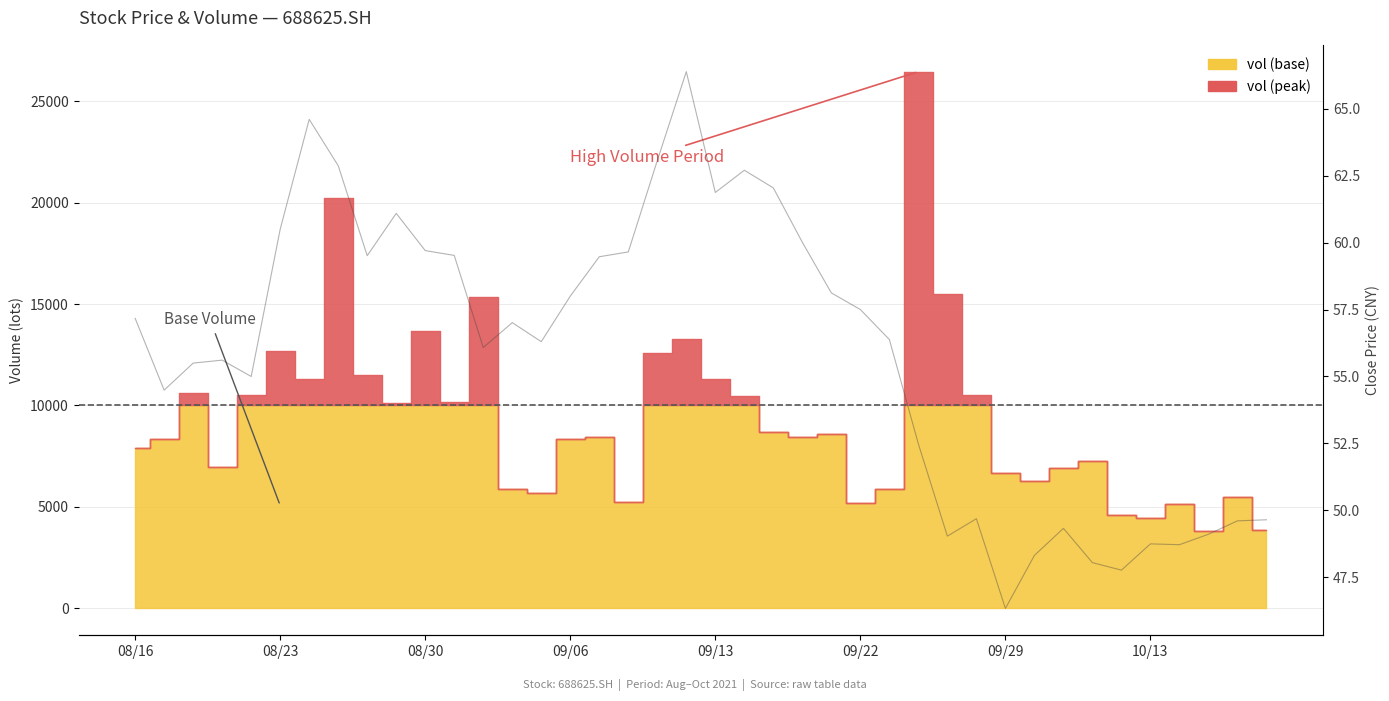

True or false: there are more than 1 points higher than both neighbors.

True